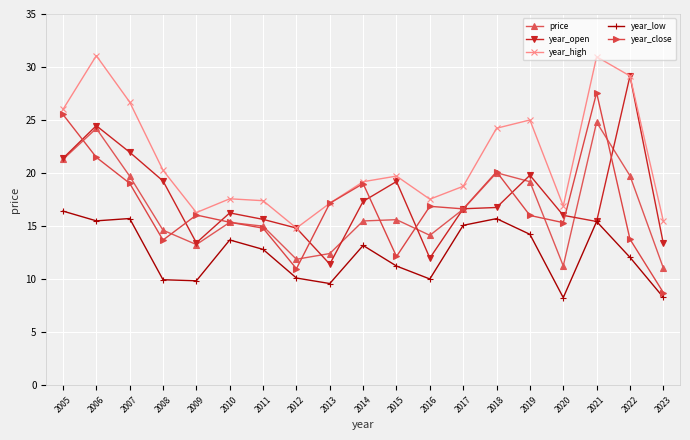

True or false: year_low has more than 1 points higher than both neighbors.

True